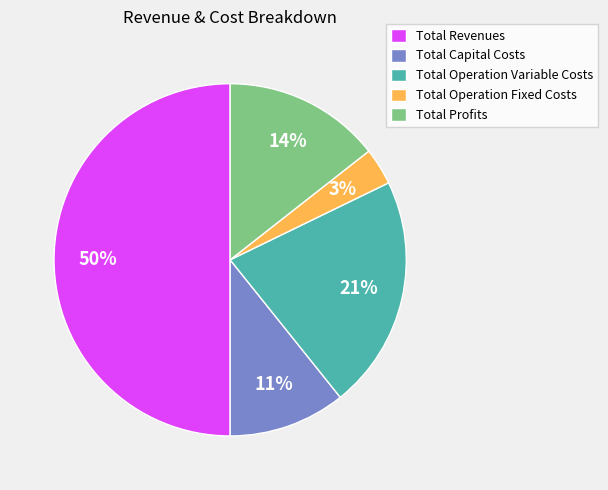

The Total Operation Fixed Costs slice represents 3% of the pie. True or false?

True